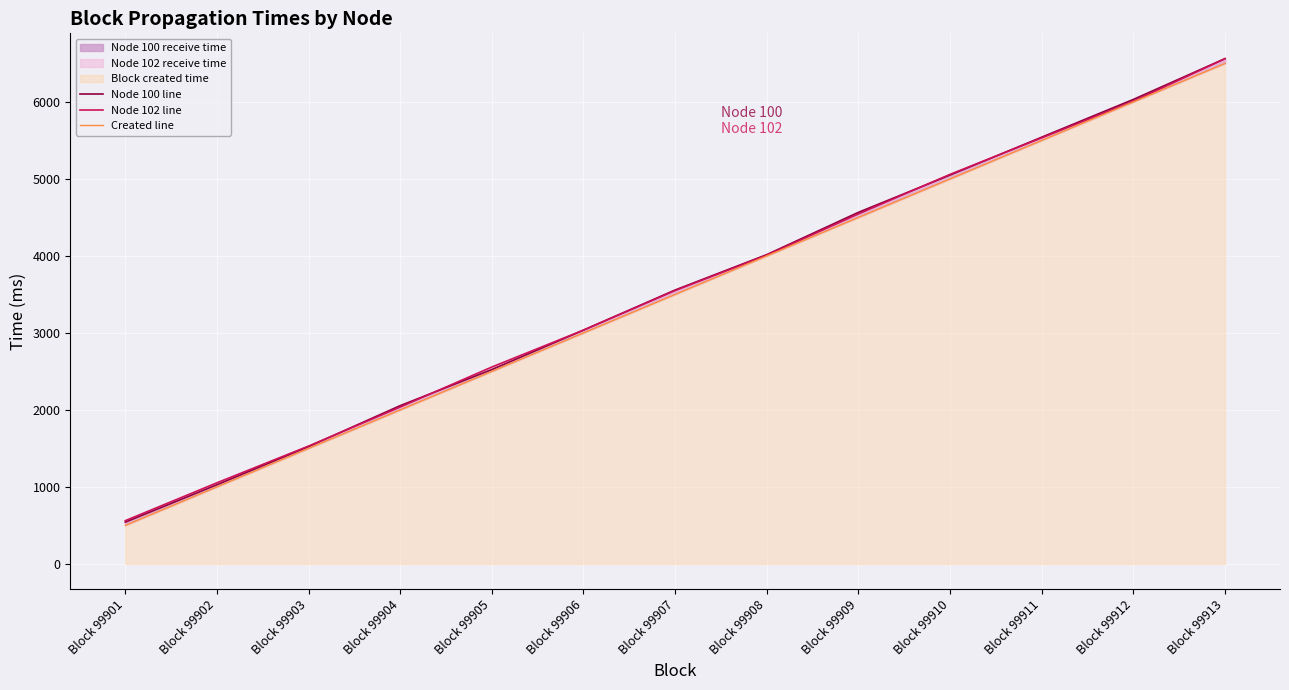

At which label is Created line closest to 3500?

Block 99907